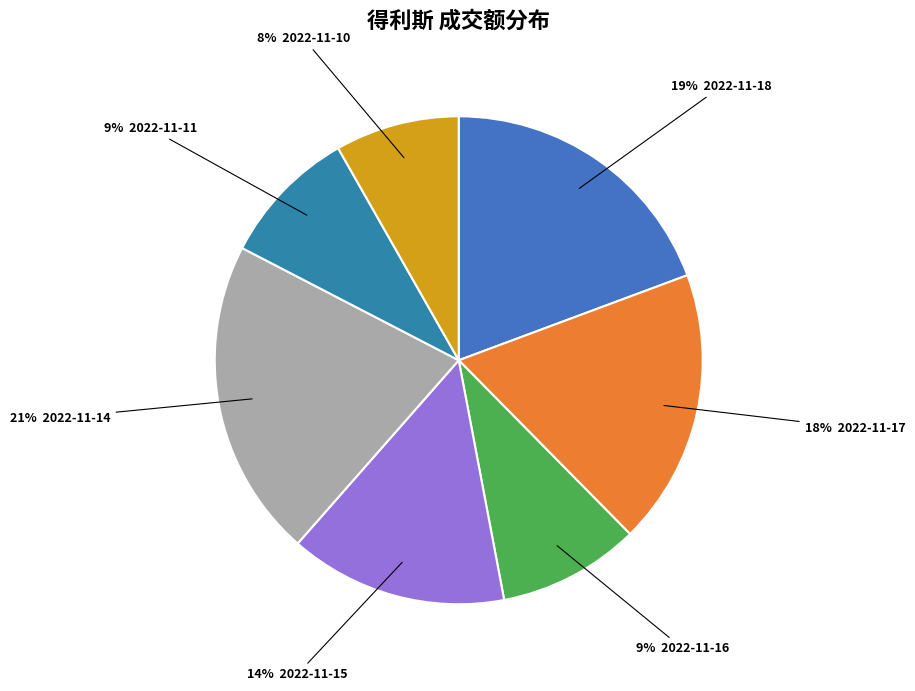

How many slices are in this pie chart?

7